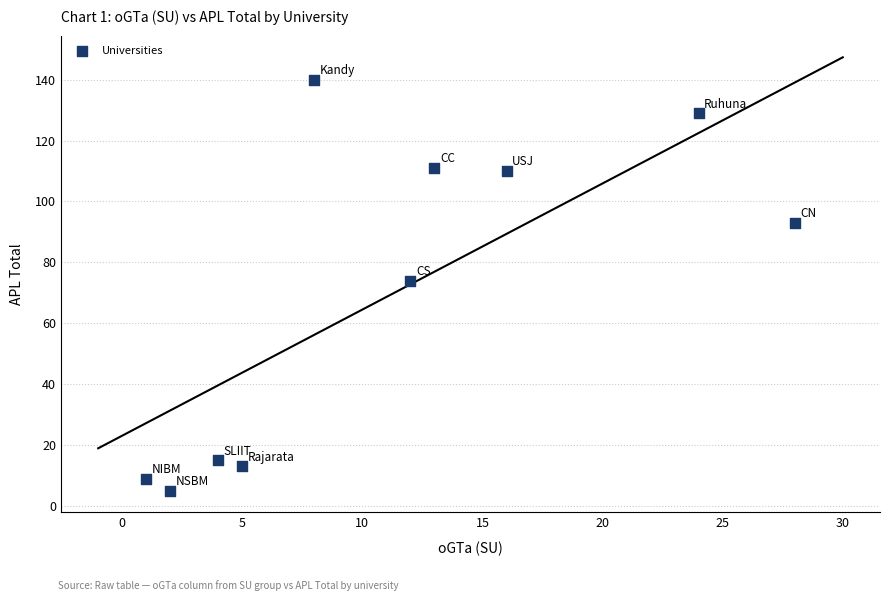

What Y value in the scatter plot is closest to 72?

74